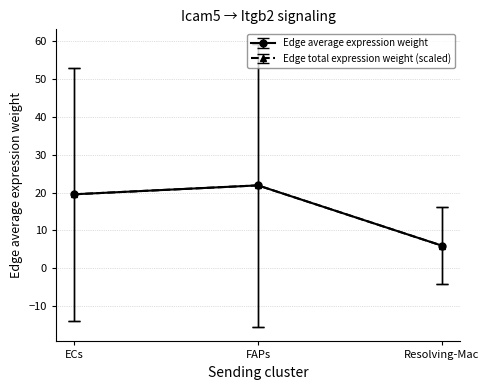

Does the chart have visible grid lines?

Yes